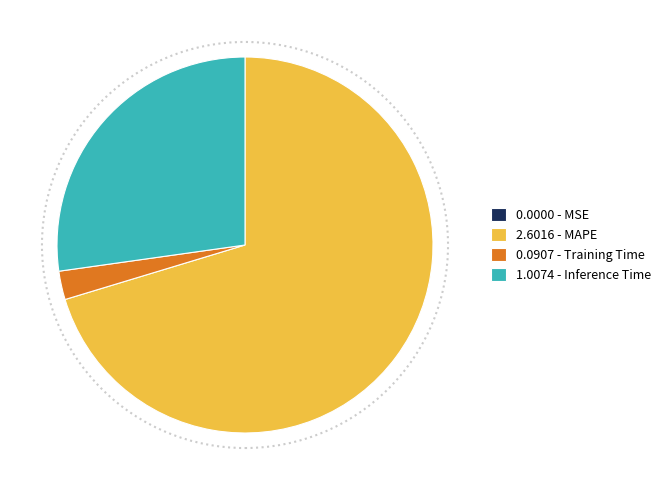

Which slice is the largest?

2.6016 - MAPE